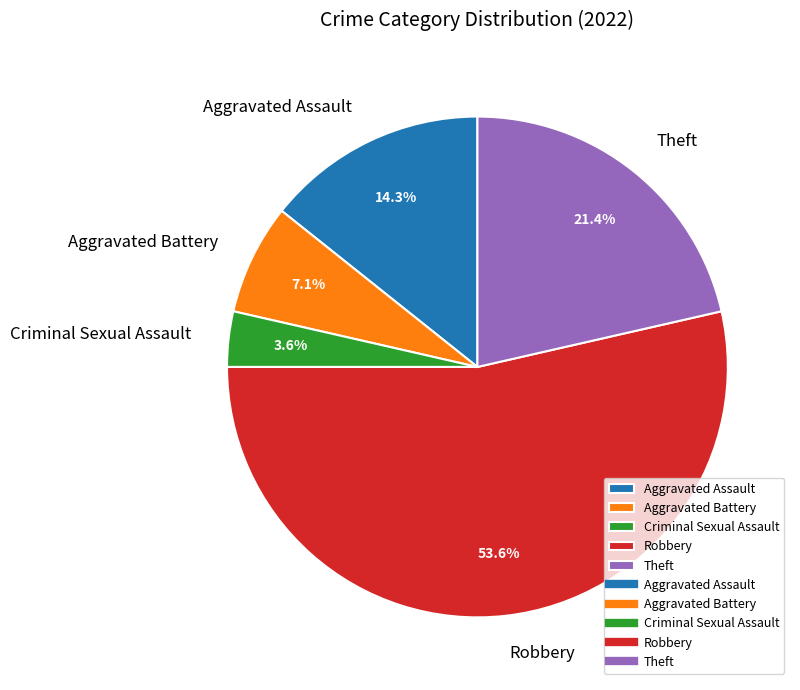

To the nearest percent, what percentage of the pie is Theft?

21%